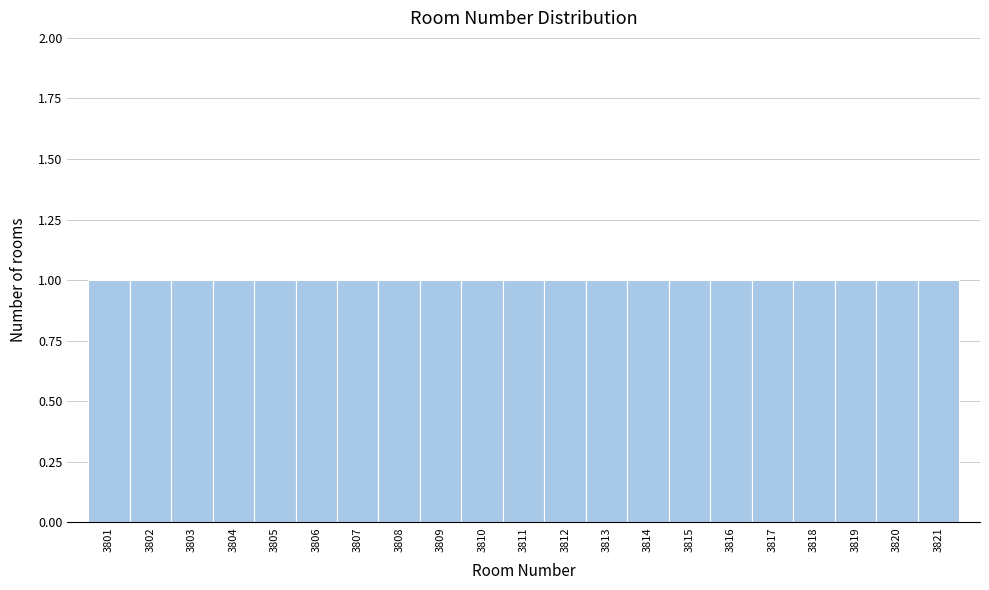

Reading left to right, transcribe this chart: for each bar, give the range it covers on the x-axis and its height. The values are not printed on the chart, so give them approximately, as read against the axis.

3800.5 to 3801.5: 1
3801.5 to 3802.5: 1
3802.5 to 3803.5: 1
3803.5 to 3804.5: 1
3804.5 to 3805.5: 1
3805.5 to 3806.5: 1
3806.5 to 3807.5: 1
3807.5 to 3808.5: 1
3808.5 to 3809.5: 1
3809.5 to 3810.5: 1
3810.5 to 3811.5: 1
3811.5 to 3812.5: 1
3812.5 to 3813.5: 1
3813.5 to 3814.5: 1
3814.5 to 3815.5: 1
3815.5 to 3816.5: 1
3816.5 to 3817.5: 1
3817.5 to 3818.5: 1
3818.5 to 3819.5: 1
3819.5 to 3820.5: 1
3820.5 to 3821.5: 1